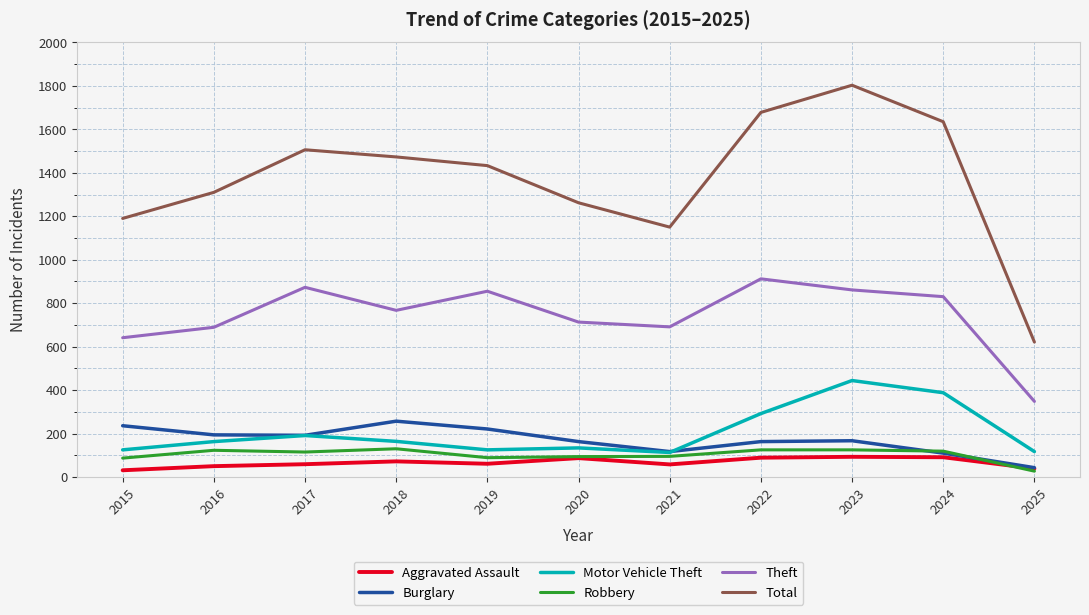

Which series has the largest range (max minus min)?

Total